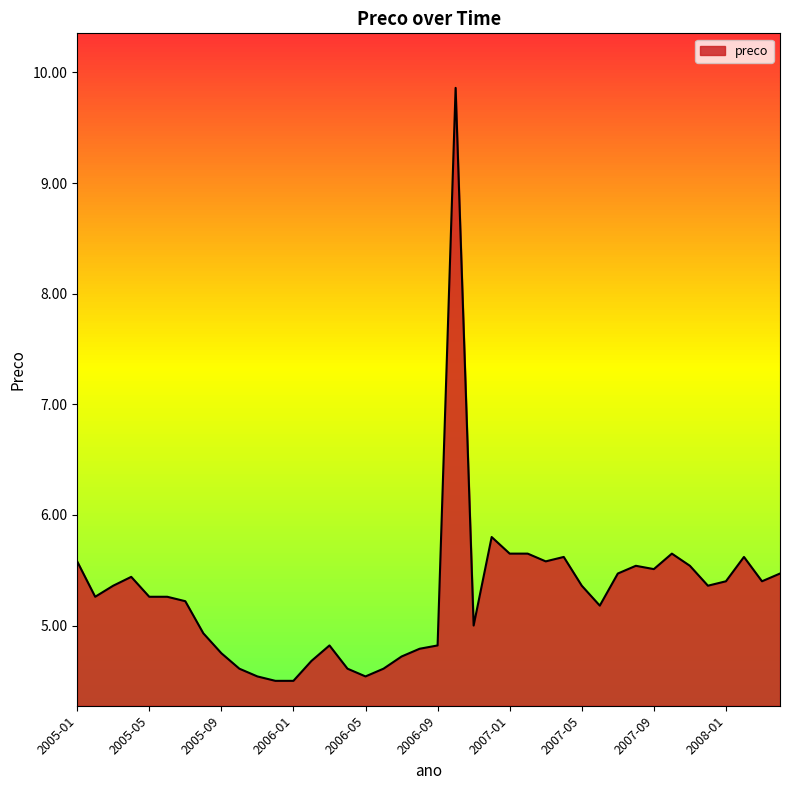

What is the minimum value shown in the chart?

4.5